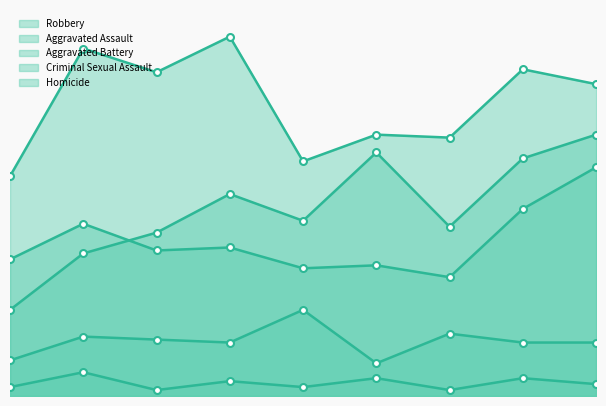

The Homicide series shows 3 at 2017. True or false?

False